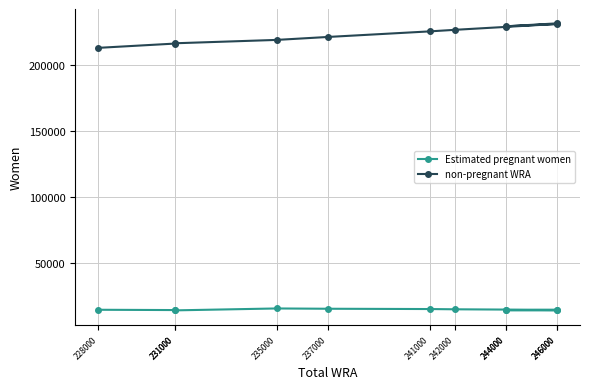

Which series changed the most between 231000 and 246000?

non-pregnant WRA